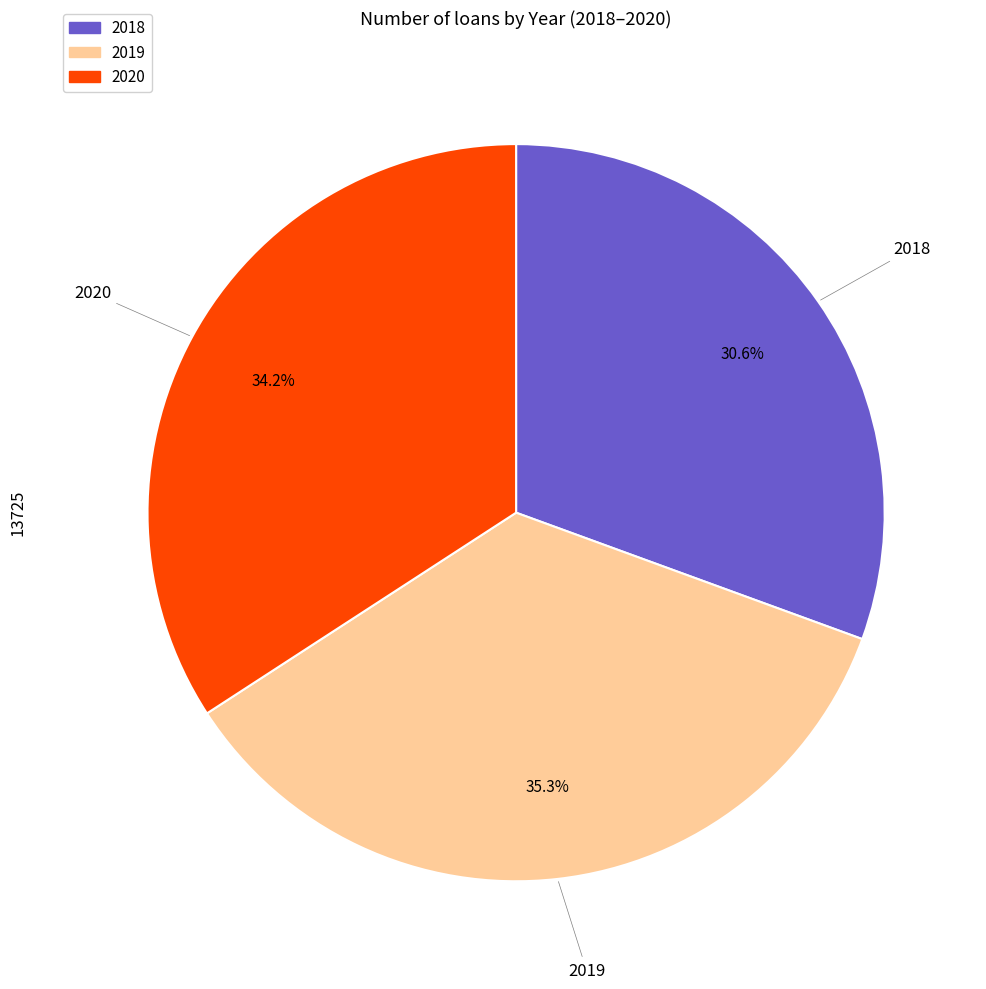

What is the smallest slice in the pie chart?

2018